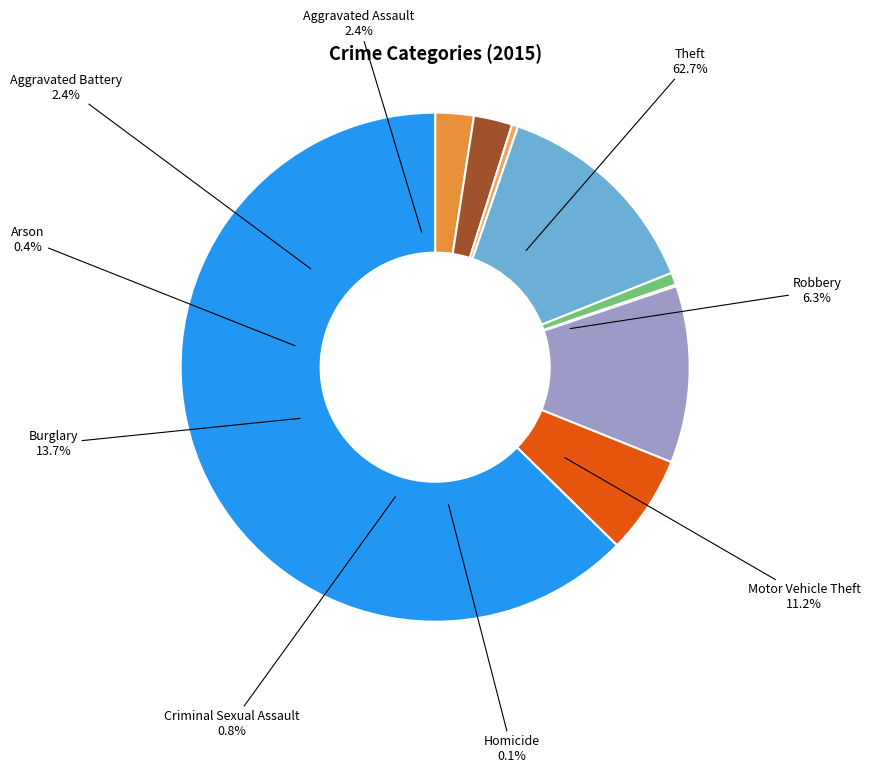

The Arson slice represents 0% of the pie. True or false?

True